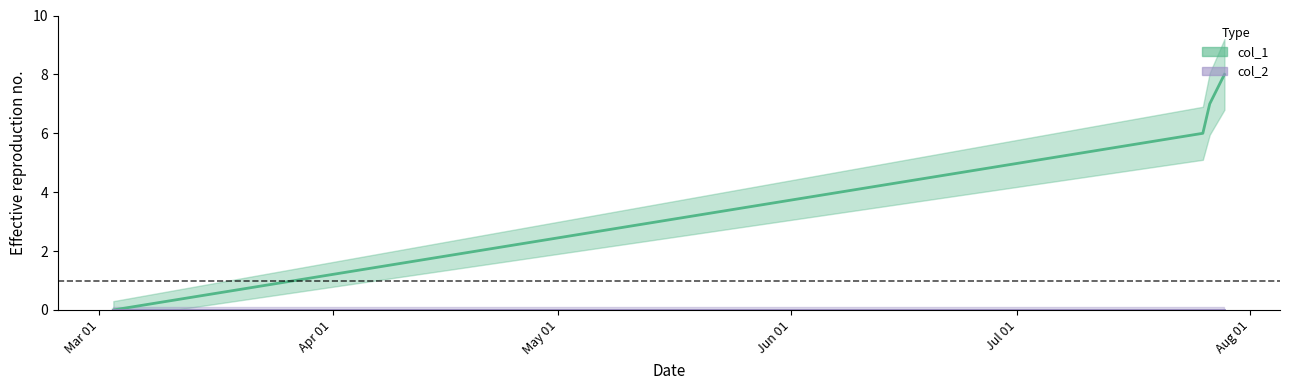

What is the greatest value displayed?

8